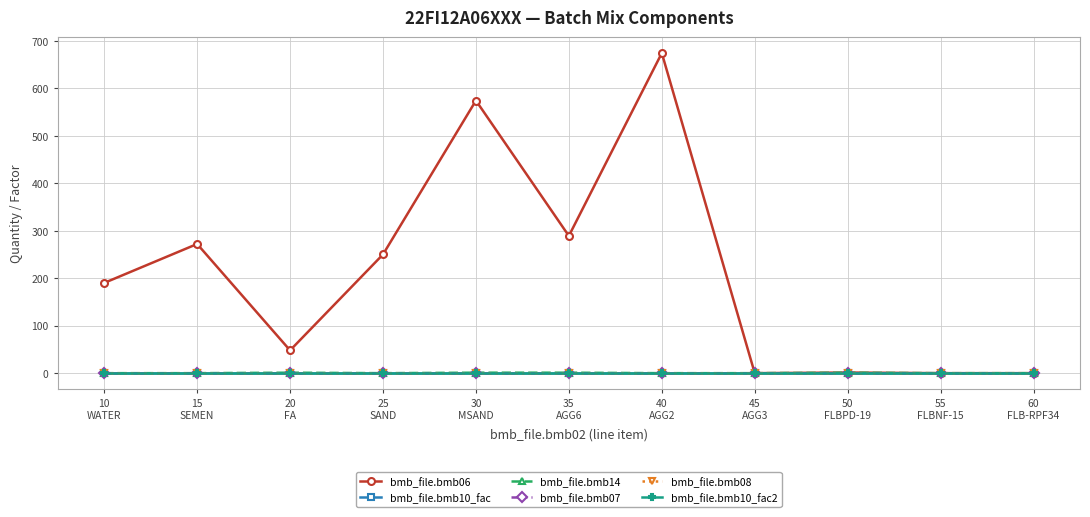

Is this an area chart (filled region under the line)?

No